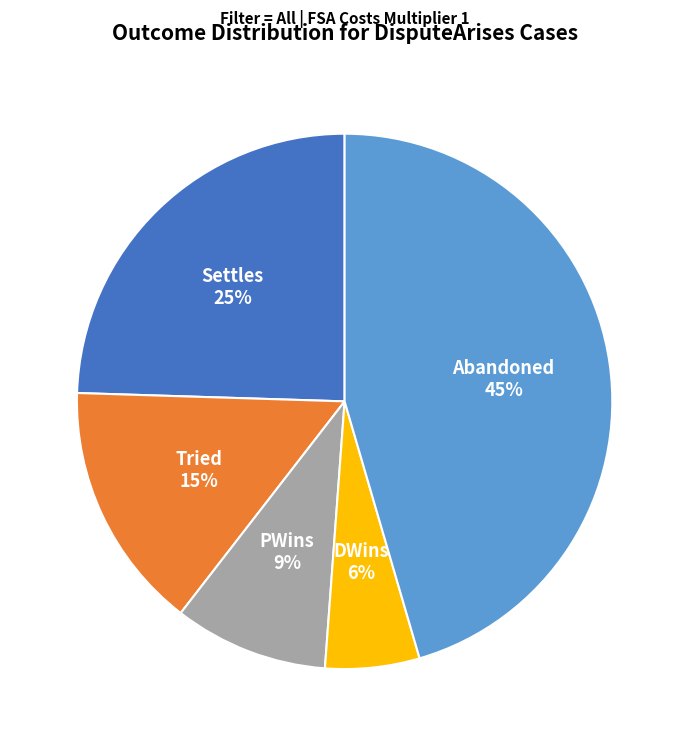

Does any single category account for the majority?

No